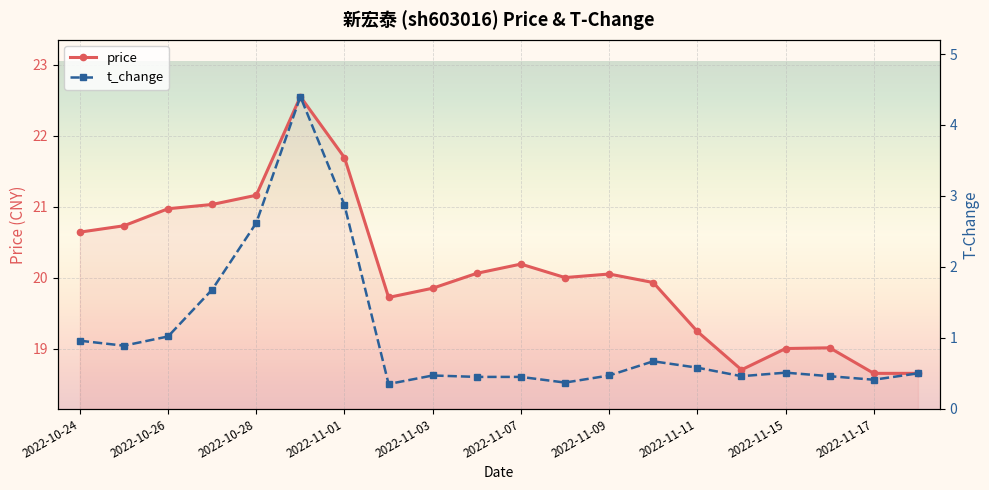

What is the value of the t_change point at the 17th from the left?

0.5